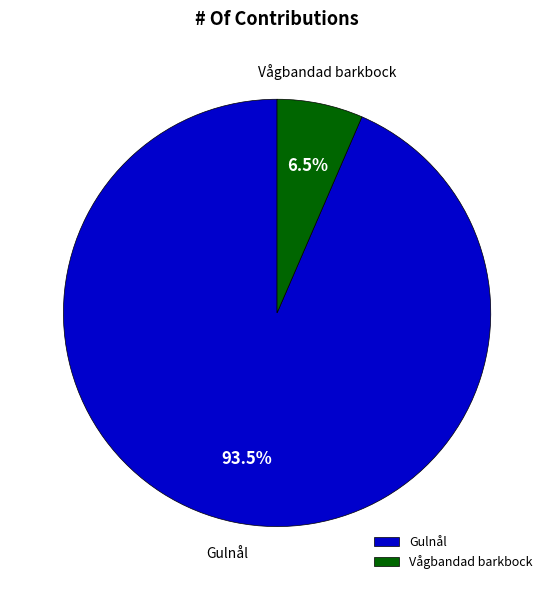

Combined, do Gulnål and Vågbandad barkbock account for over 50%?

Yes